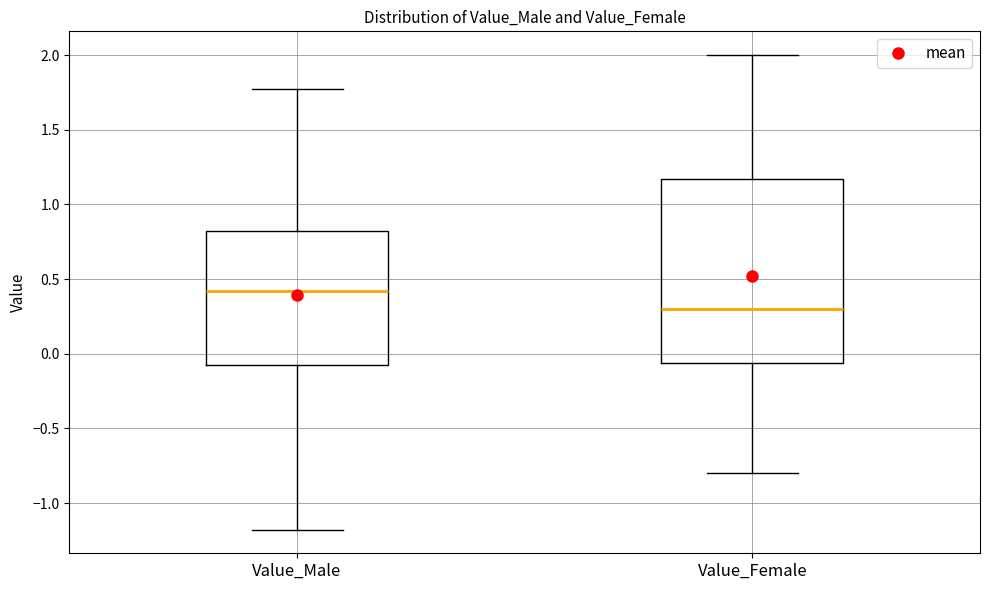

Which box is the tallest, from its lower edge to its upper edge?

Value_Female